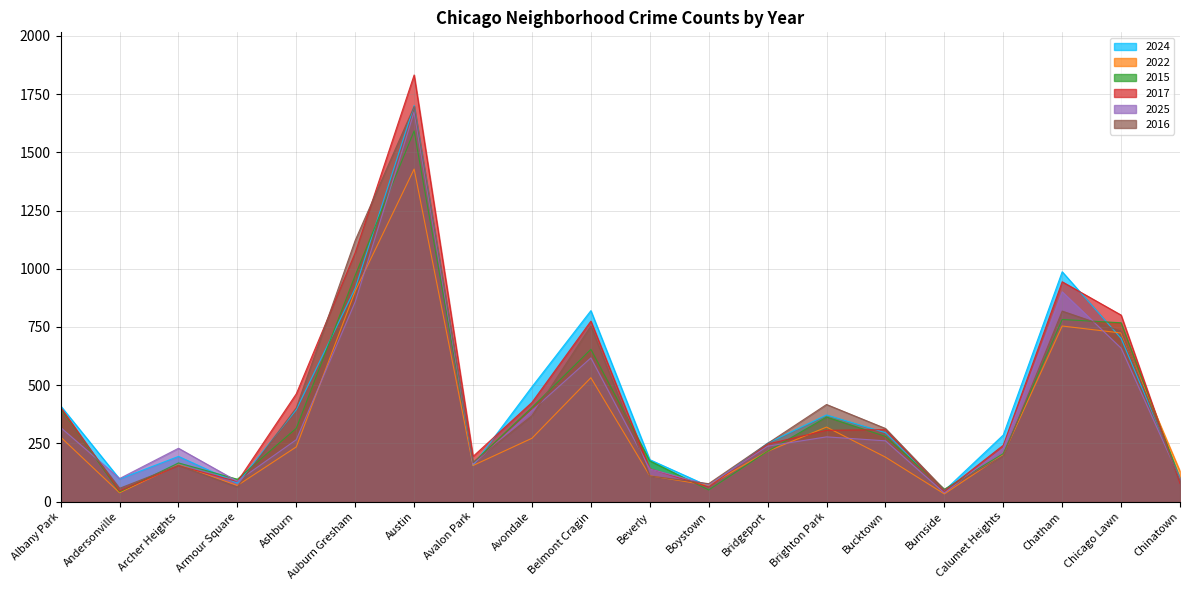

How many interior local valleys does the 2015 series have?

5